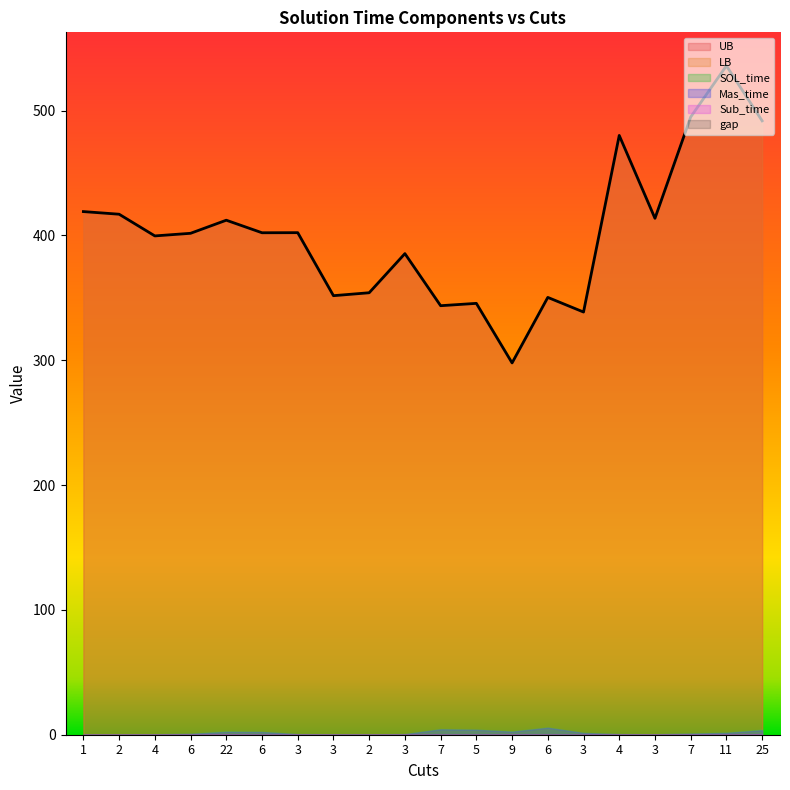

At which category is the sum across all series the highest?

11